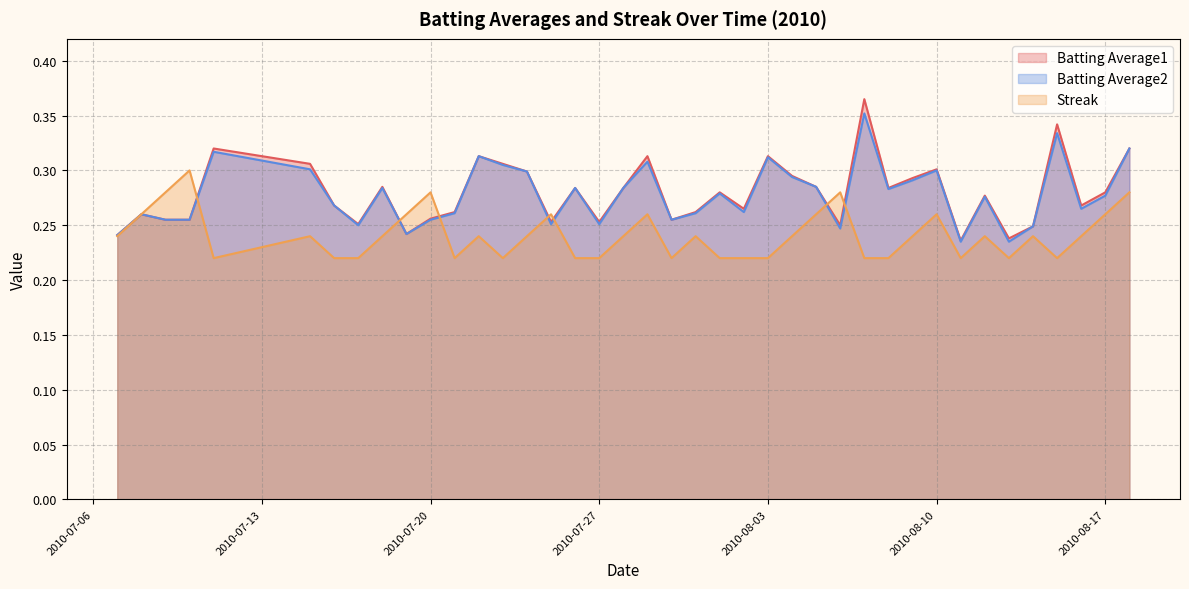

Is it true that Batting Average2 equals 0.6 at 2010-08-15?

False